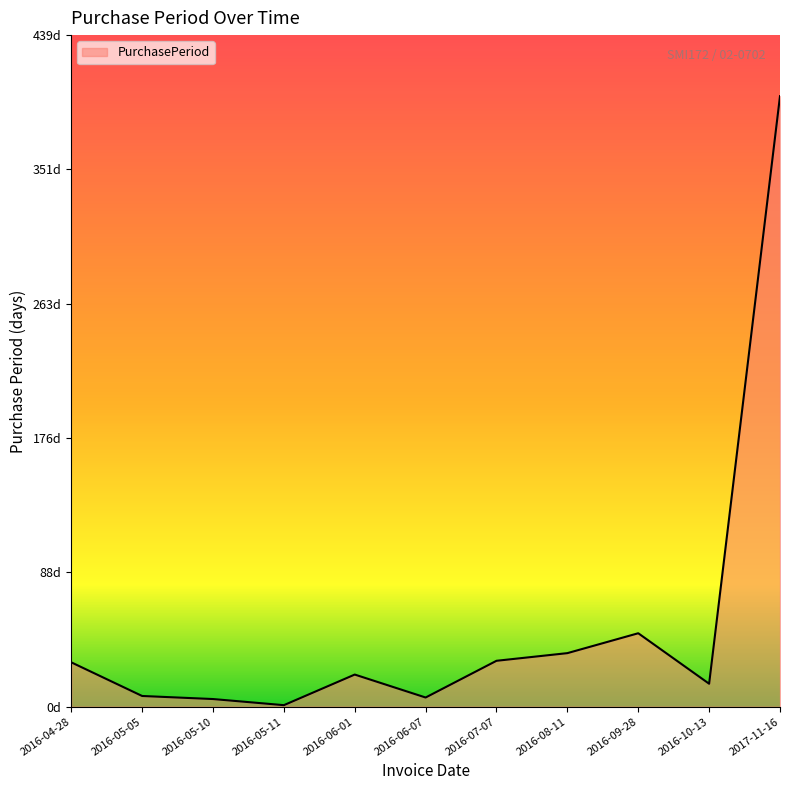

Is this an area chart (filled region under the line)?

Yes